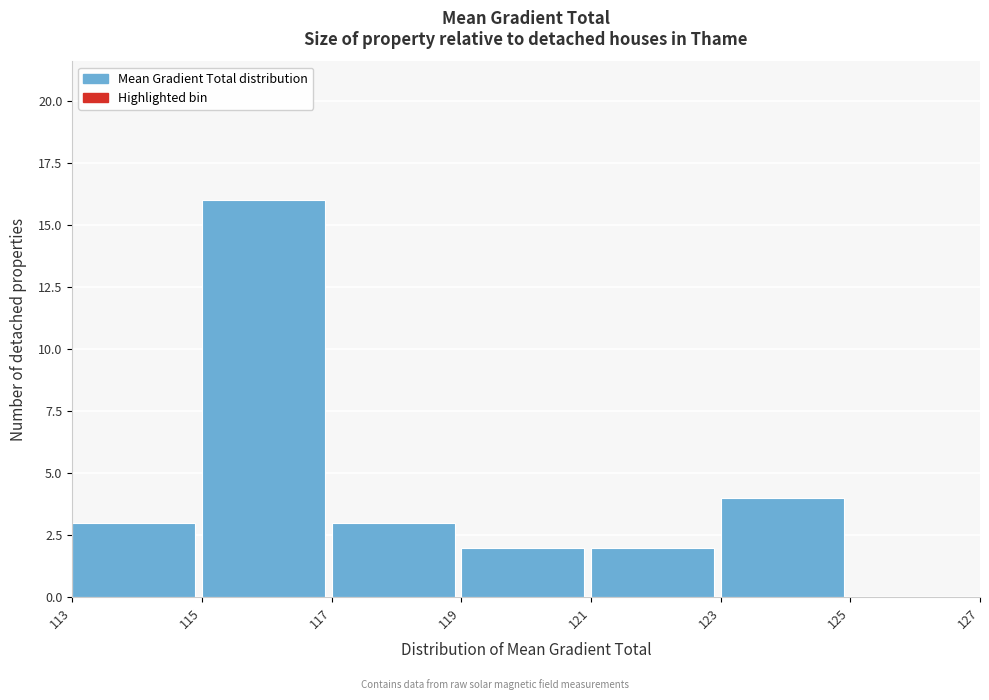

Over which range of the x-axis is the bar tallest?

115 to 117